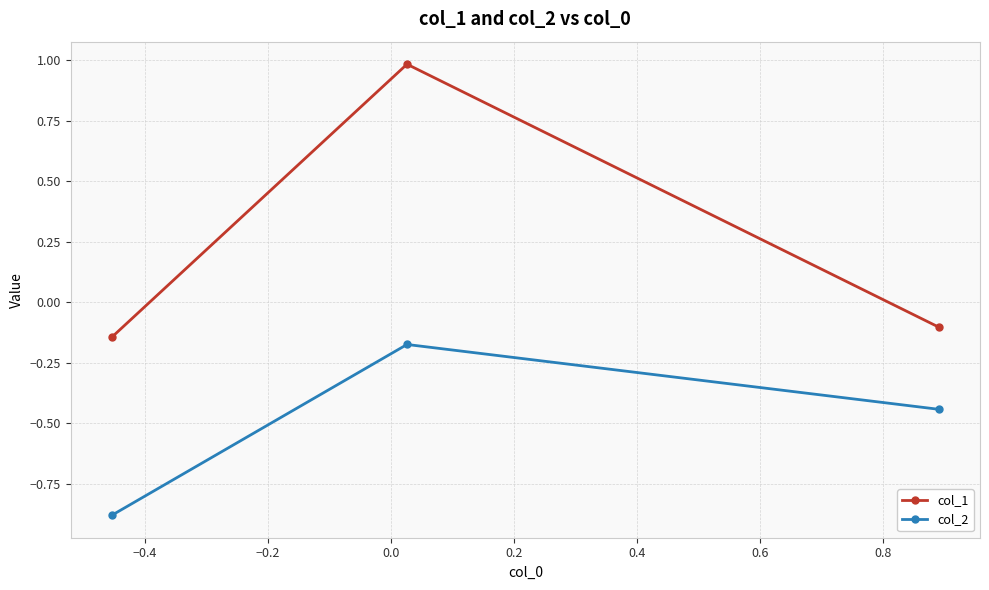

What is the difference between the maximum and minimum values in the col_1 series?

1.1